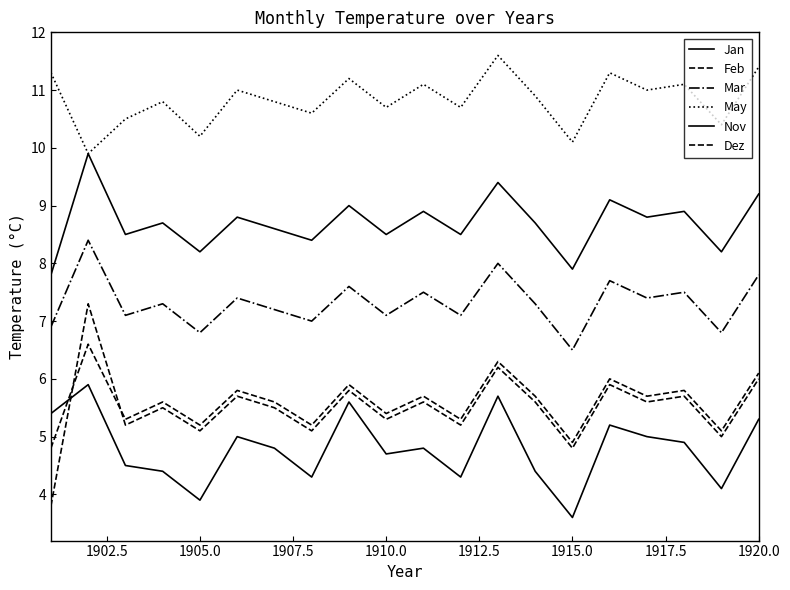

How many lines are shown in the chart?

6